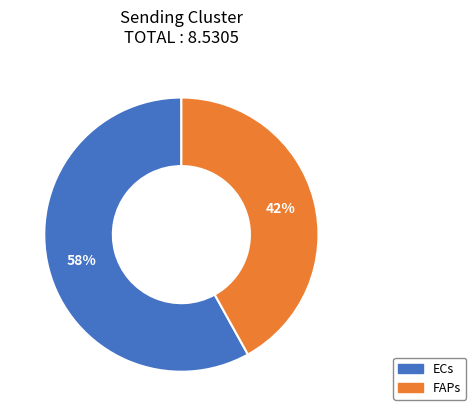

Is there any slice that represents more than half of the pie?

Yes